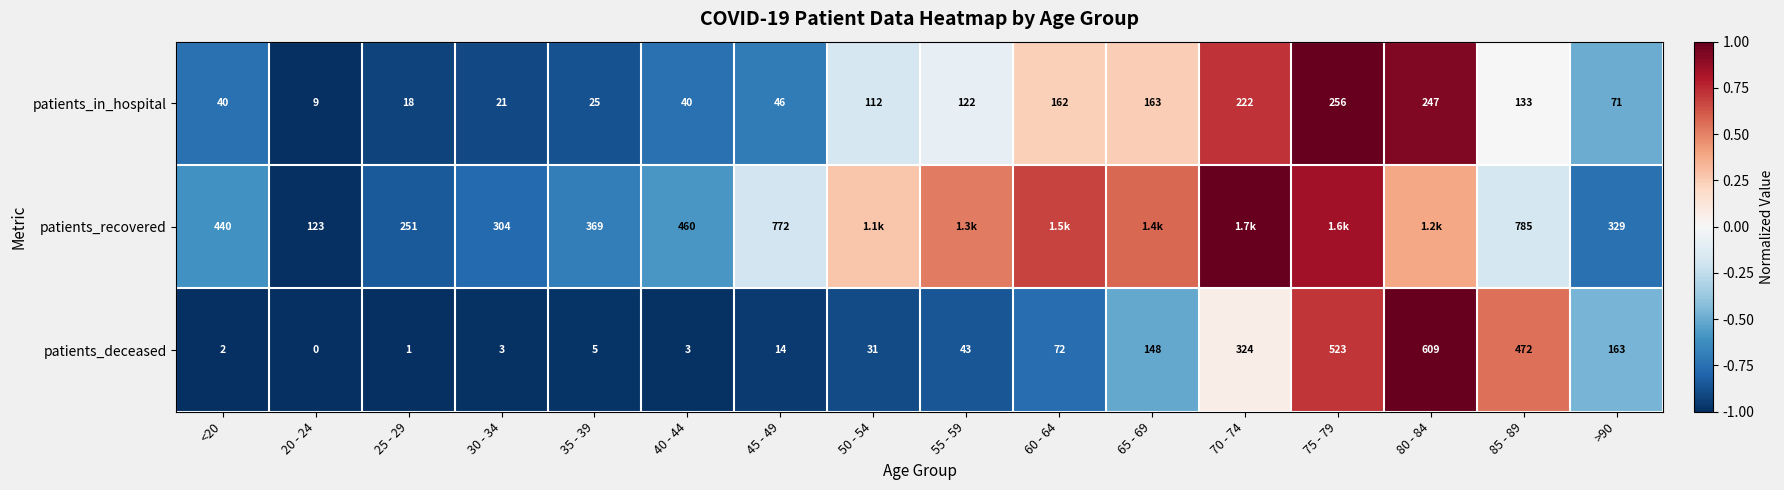

At which category is the sum across all series the highest?

75 - 79